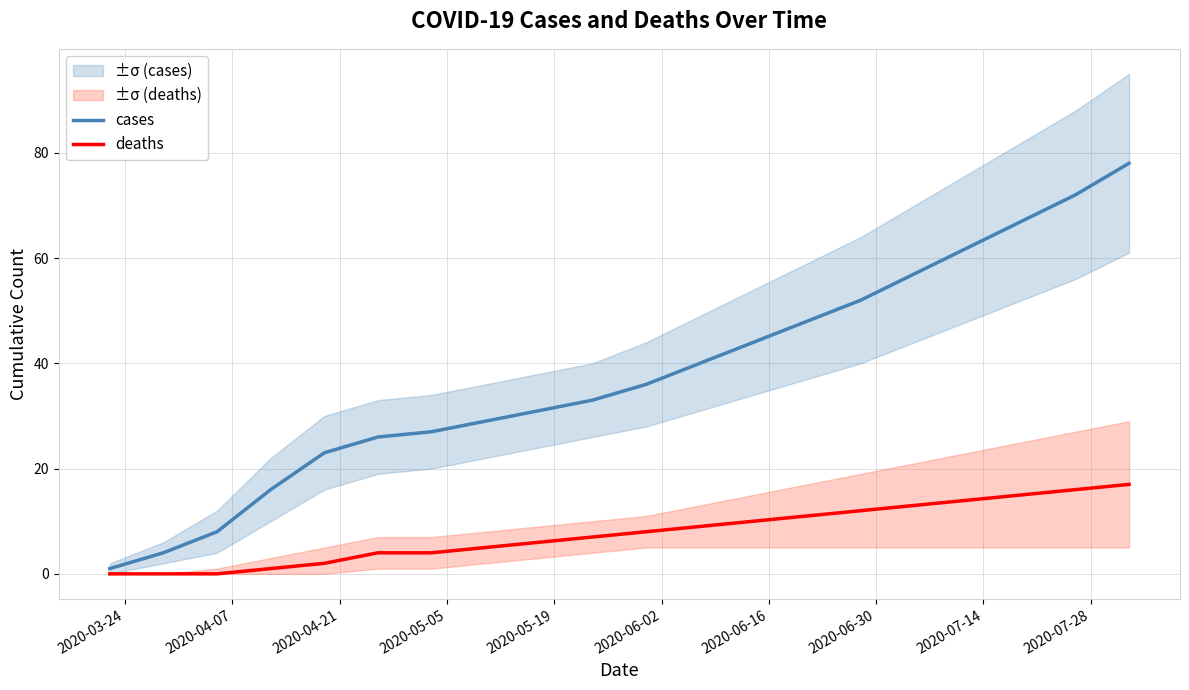

Reading left to right, what are all the values shown in this chart?

cases: 1	4	8	16	23	26	27	29	31	33	36	40	44	48	52	57	62	67	72	78
deaths: 0	0	0	1	2	4	4	5	6	7	8	9	10	11	12	13	14	15	16	17